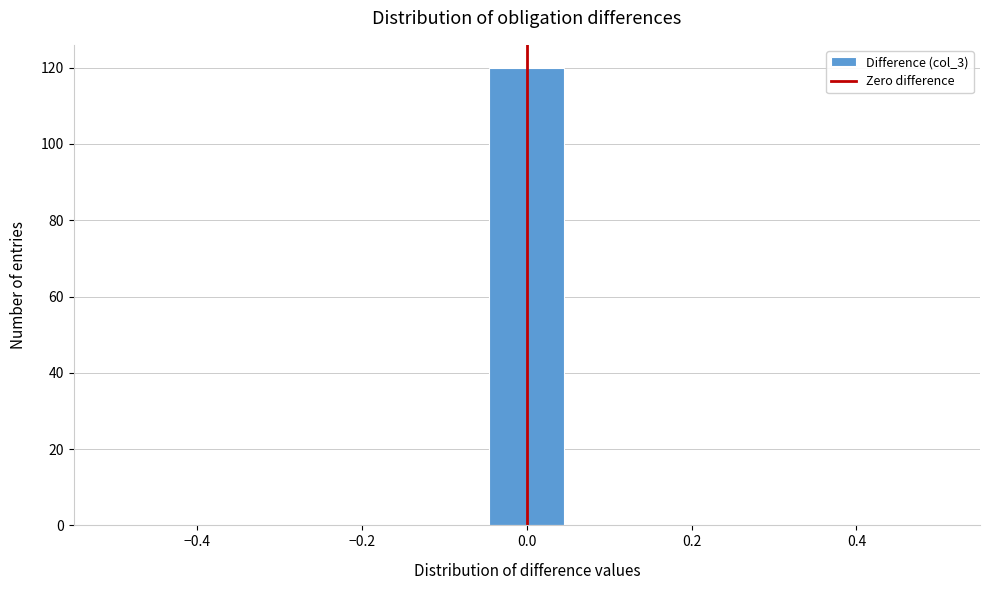

Which range on the x-axis has the tallest bar?

-0.04 to 0.04